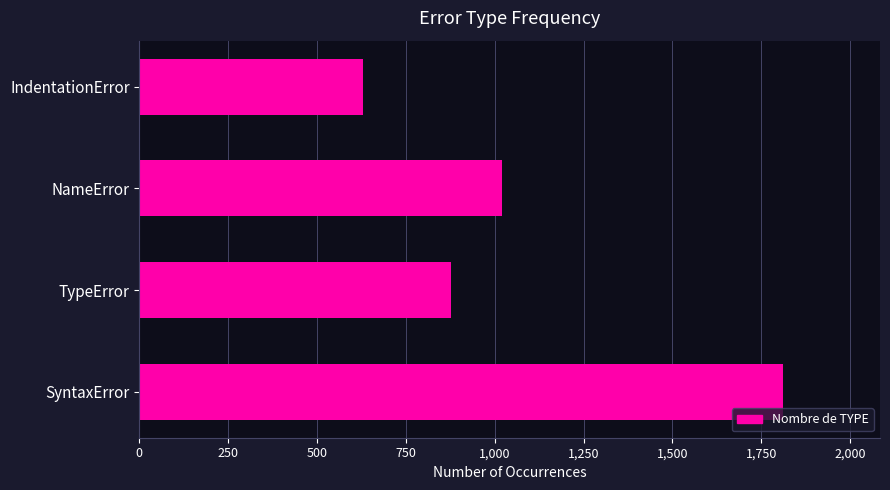

The chart shows a value of 3004 at SyntaxError. True or false?

False